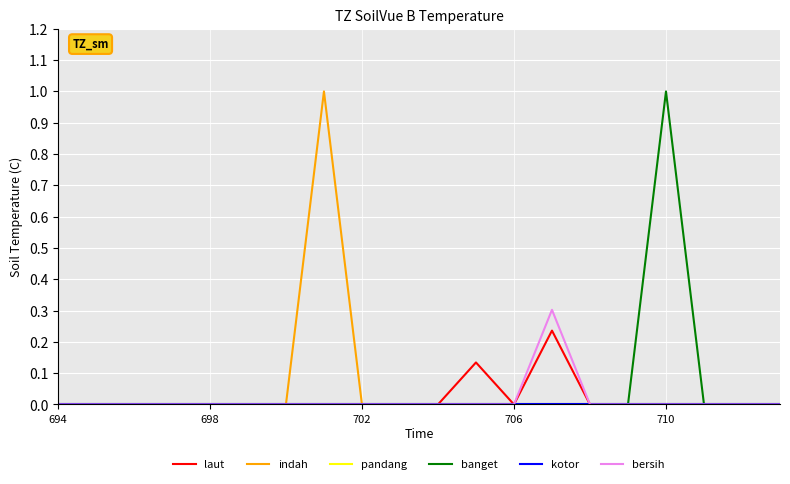

Is this an area chart (filled region under the line)?

No